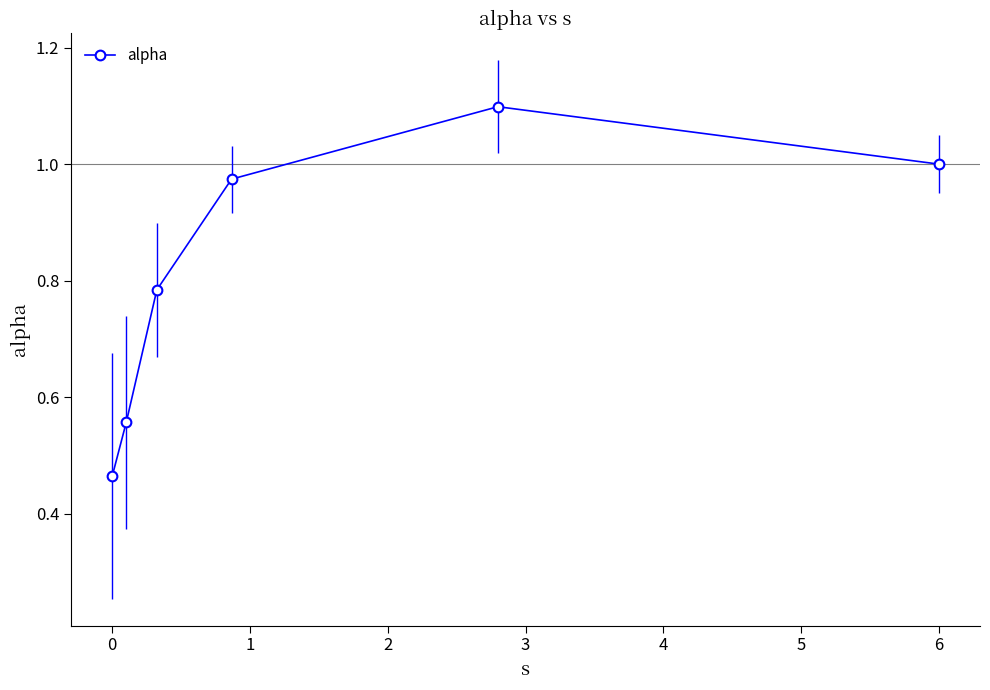

What is the greatest value displayed?

1.1